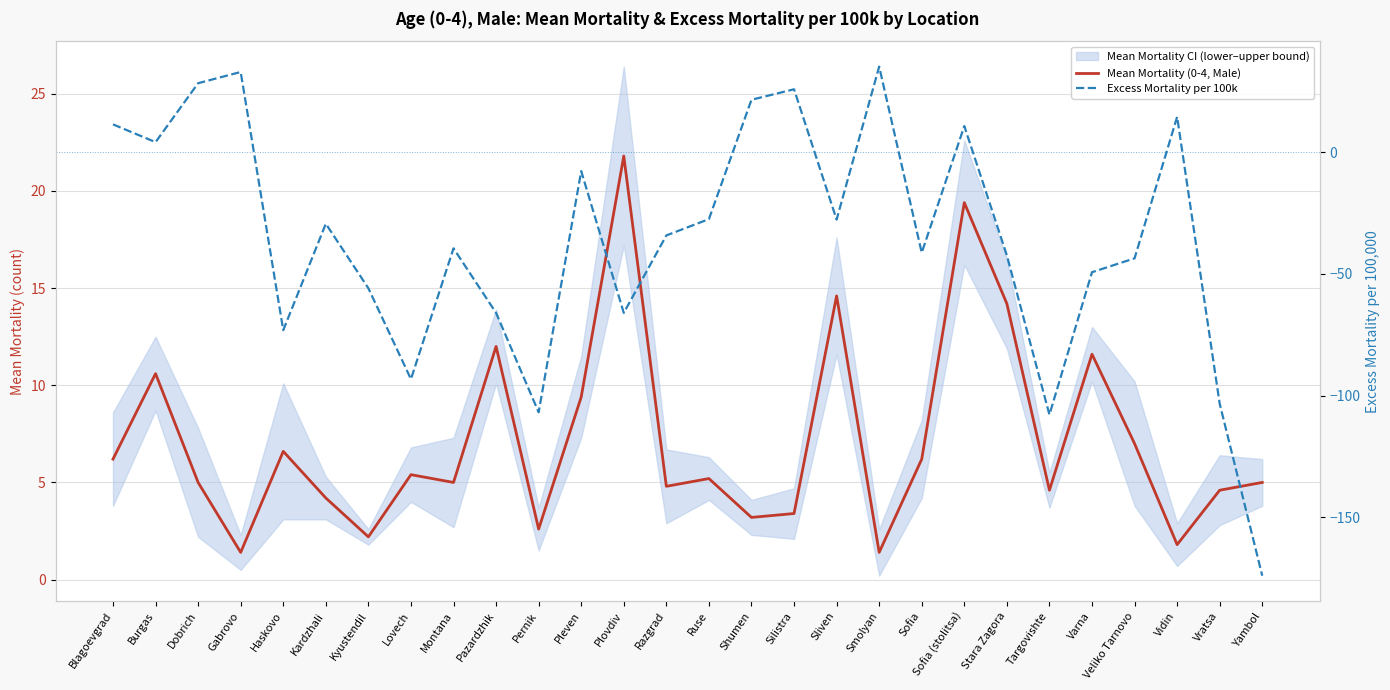

Rank the series by their average value, from lowest to highest.

Excess Mortality per 100k, Mean Mortality (0-4, Male)